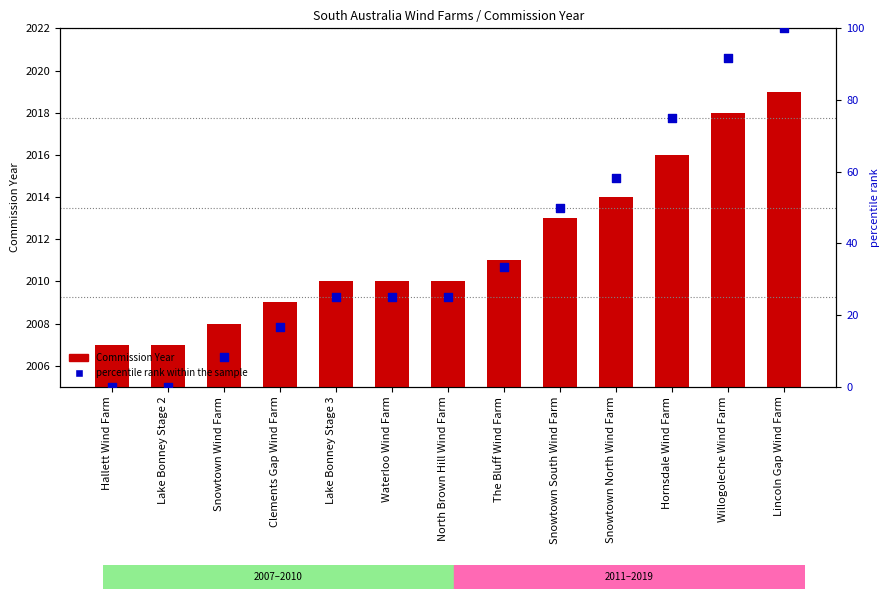

Which series has the widest spread of Y values?

percentile rank within the sample